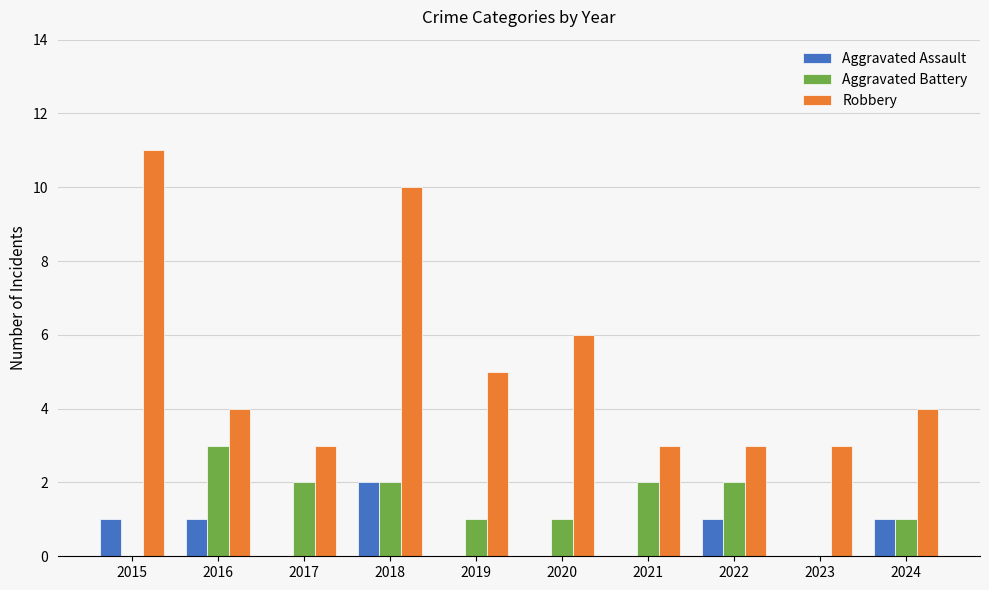

Does the chart contain stacked bars?

No